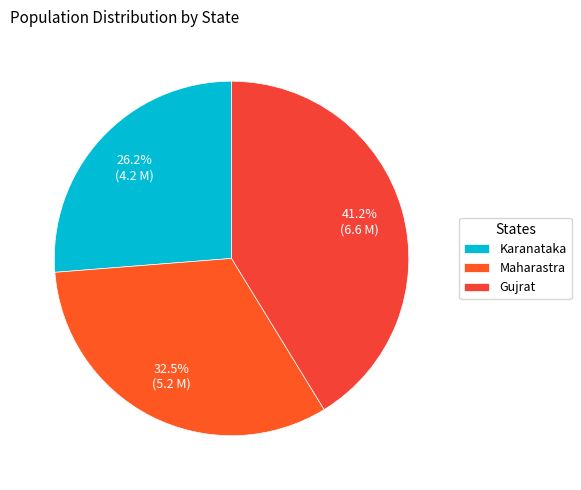

Which category has the biggest portion of the pie?

Gujrat